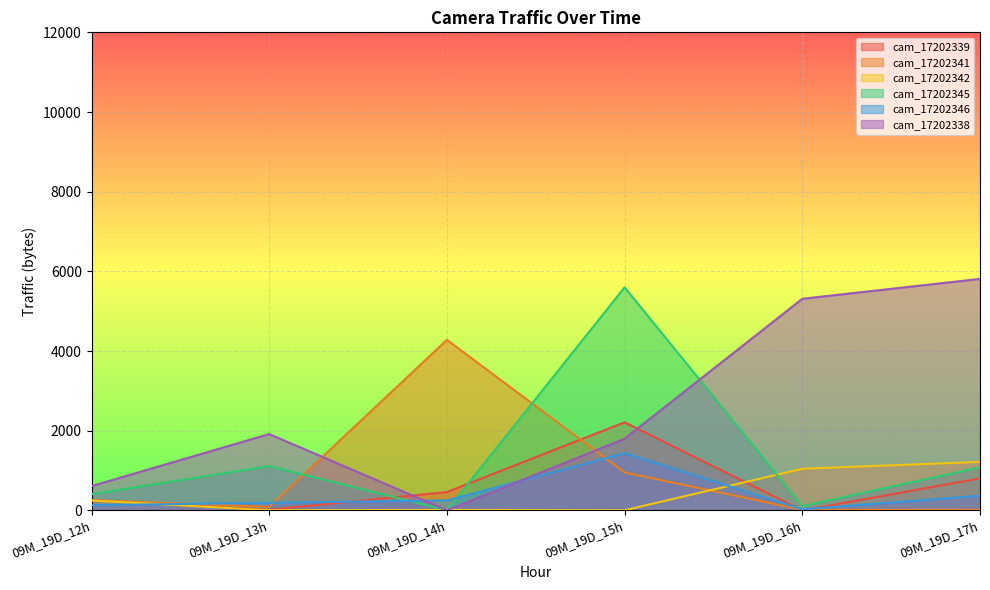

What is the difference between the cam_17202338 values at 09M_19D_15h and 09M_19D_13h?

116